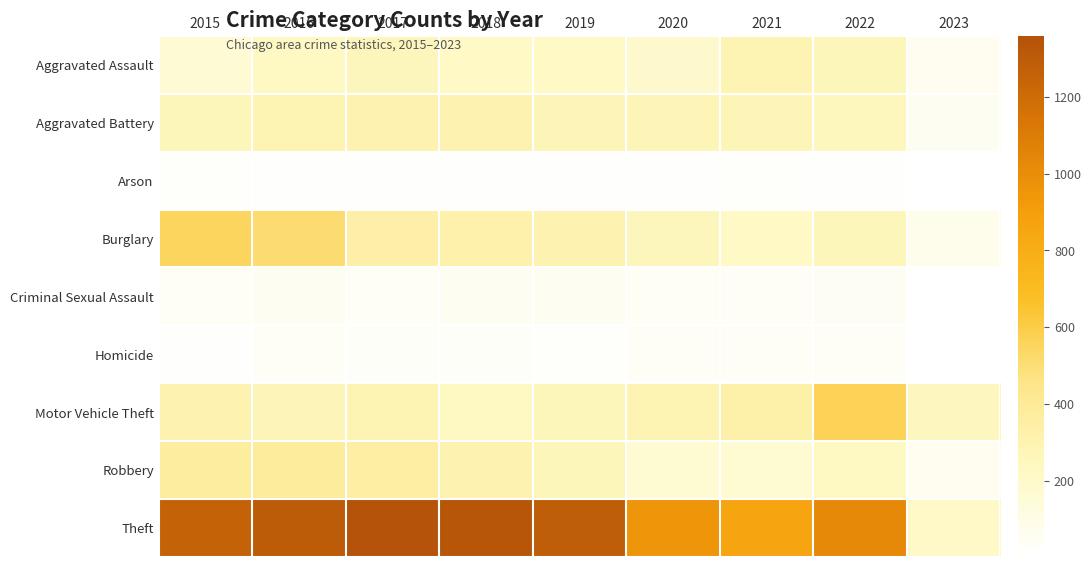

Which series has the largest total across all categories?

Theft